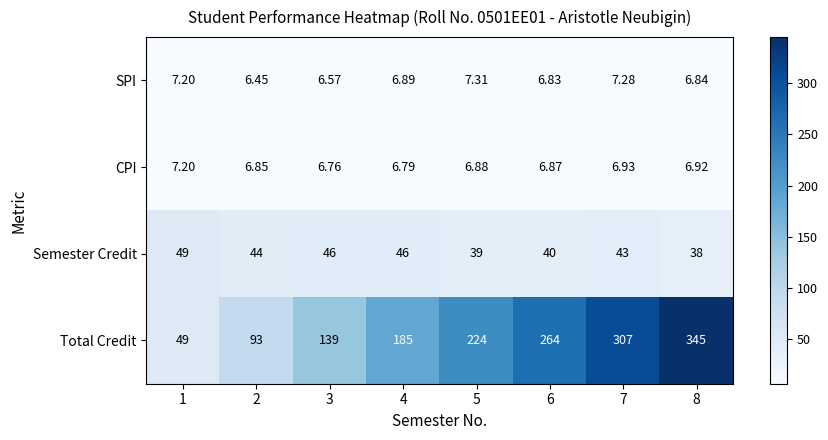

At 5, list the series in order from smallest to largest.

CPI, SPI, Semester Credit, Total Credit